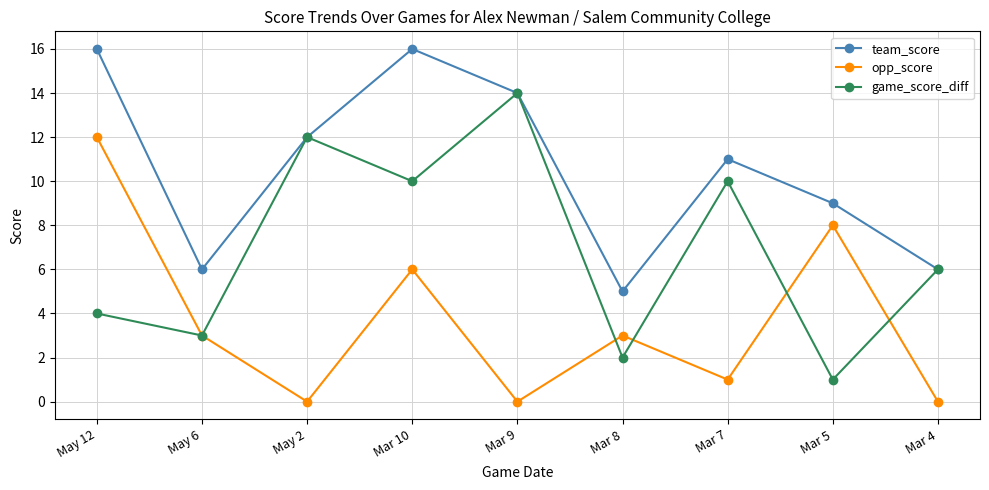

How many categories are shown in the chart?

9